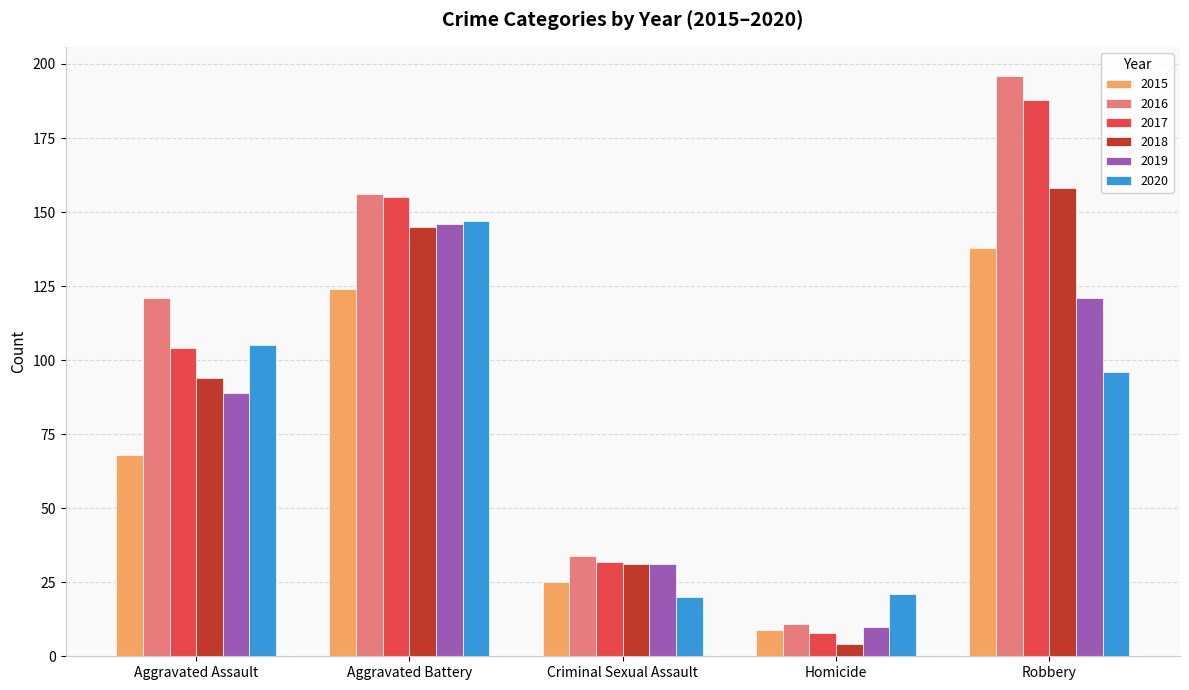

What is the difference between the highest and lowest values at Robbery?

100